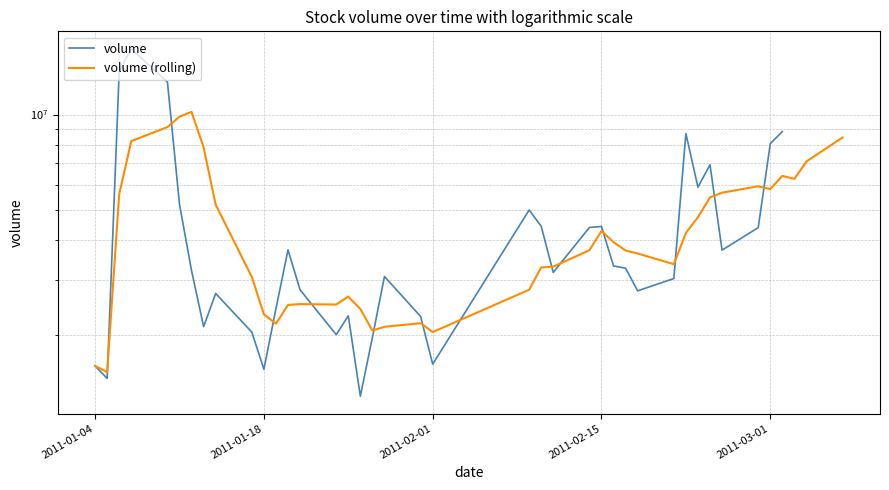

The value of volume (rolling) at 32 is 7795582.0. True or false?

False